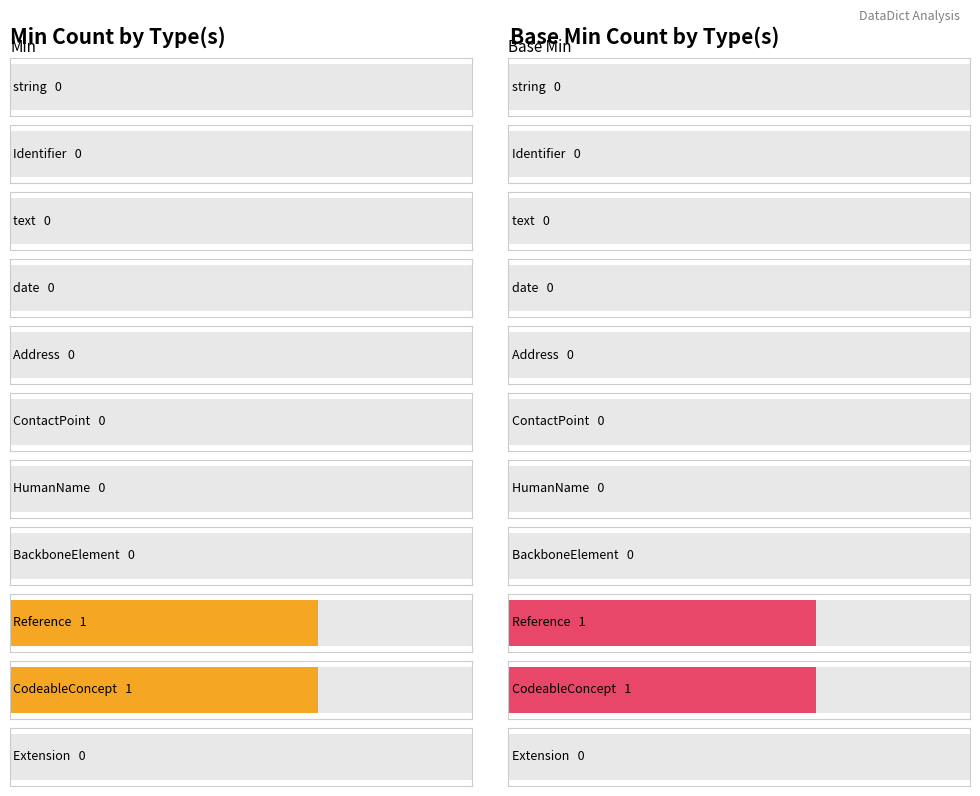

Which has a higher value, 3 or 8?

8